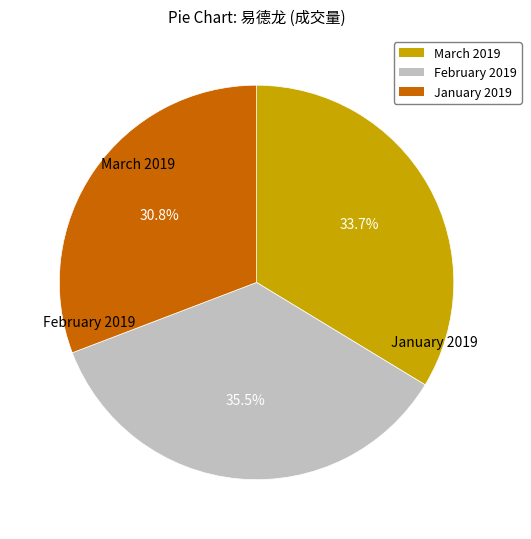

Between March 2019 and January 2019, which is larger?

March 2019